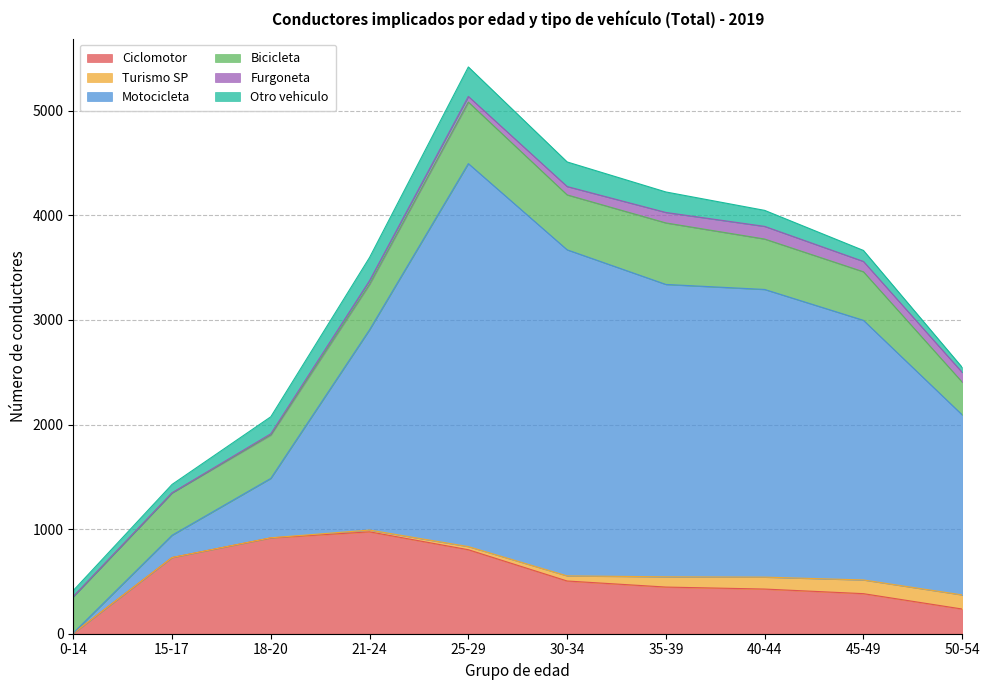

What are all the series names shown in the legend?

Ciclomotor, Turismo SP, Motocicleta, Bicicleta, Furgoneta, Otro vehiculo